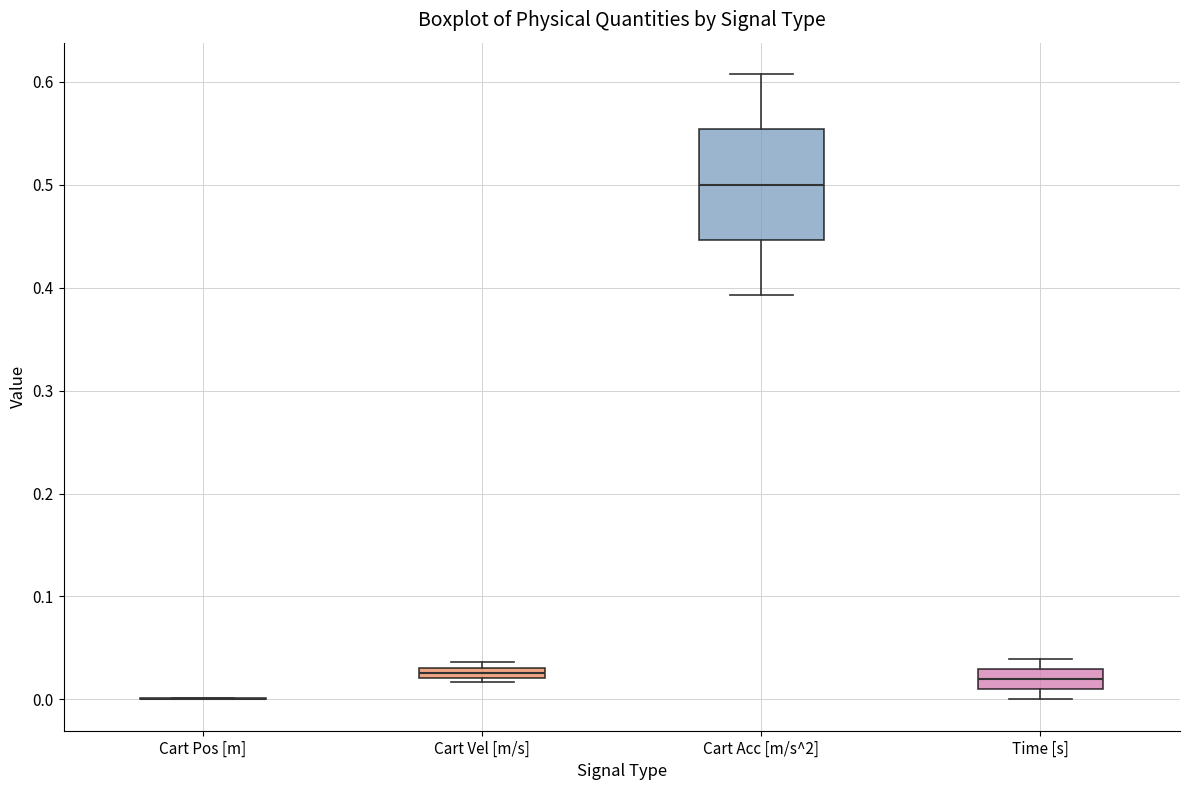

Comparing the boxes themselves (not the whiskers), which one is the tallest?

Cart Acc [m/s^2]